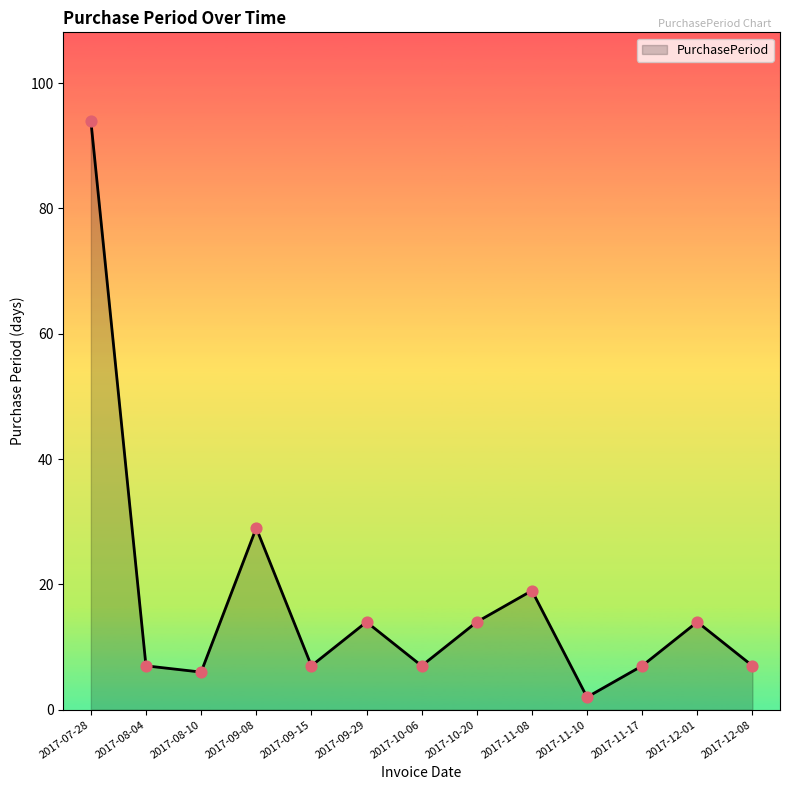

Between 2017-09-15 and 2017-09-29, which is larger?

2017-09-29